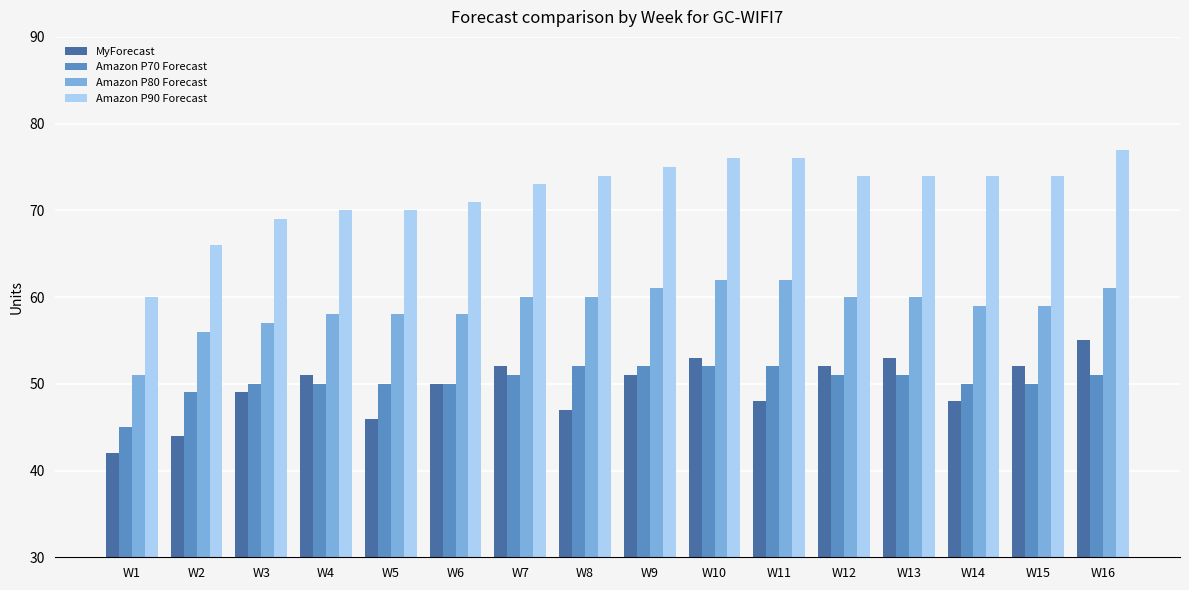

Does the chart contain any negative values?

No